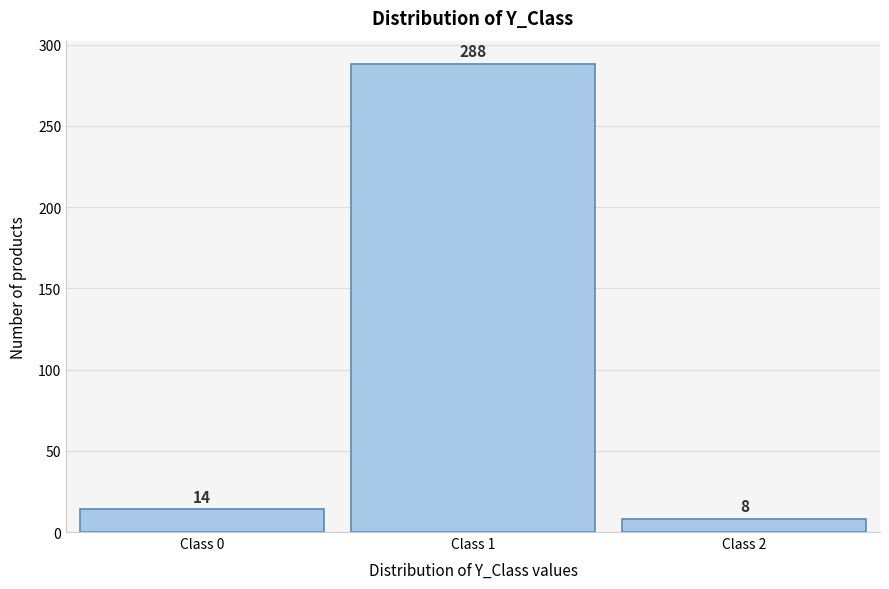

Reading left to right, extract all data points from this chart.

Class 0=14	Class 1=288	Class 2=8